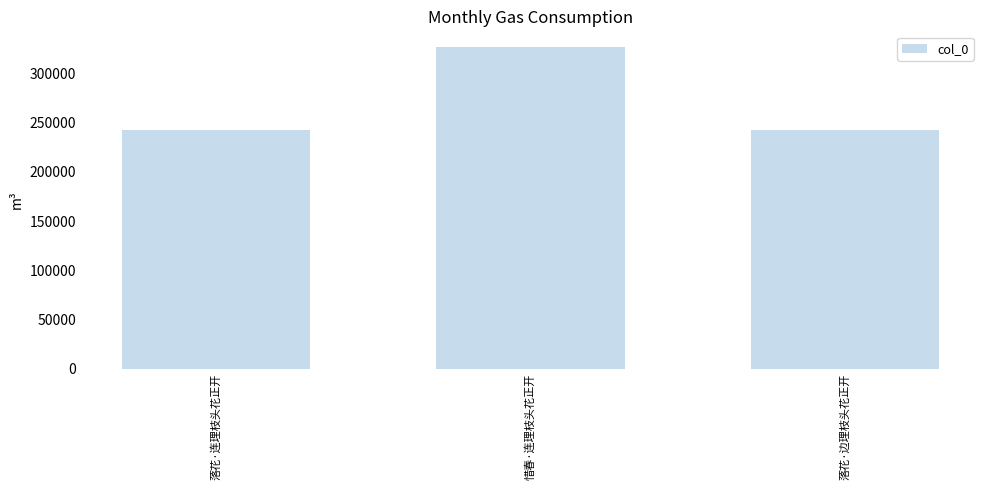

The chart shows a value of 64487 at 落花·边理枝头花正开. True or false?

False